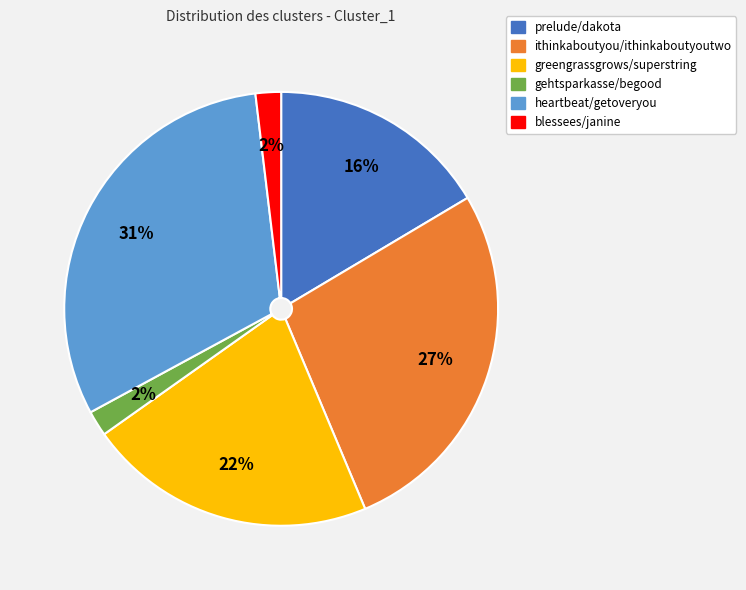

To the nearest percent, what is the combined percentage of ithinkaboutyou/ithinkaboutyoutwo and gehtsparkasse/begood?

29%